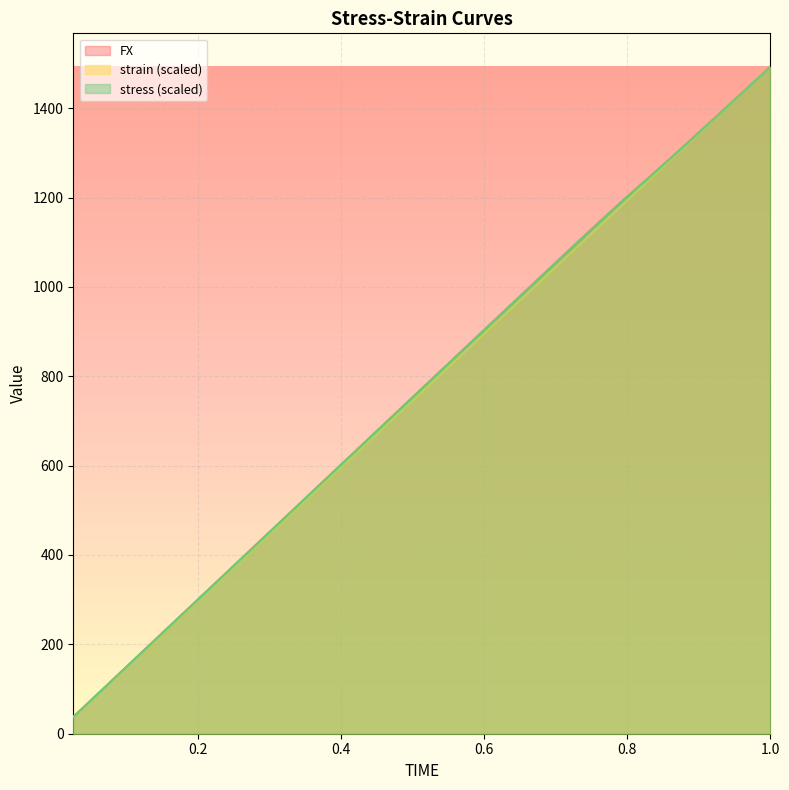

True or false: stress has more than 2 interior local peaks.

False